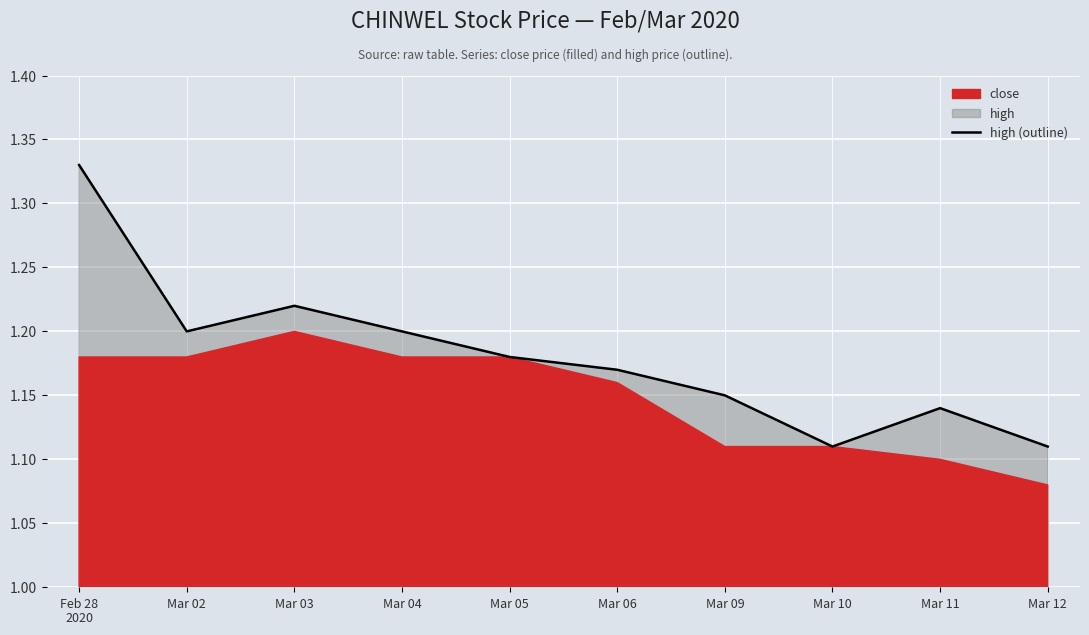

What is the change in value from Mar 04 to Mar 11?

-0.1